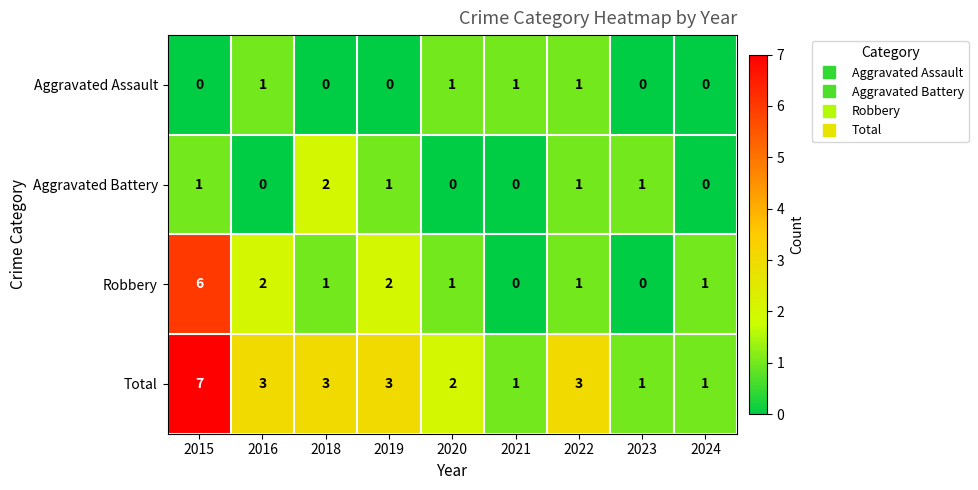

List the series in order of their peak value, lowest first.

Aggravated Assault, Aggravated Battery, Robbery, Total